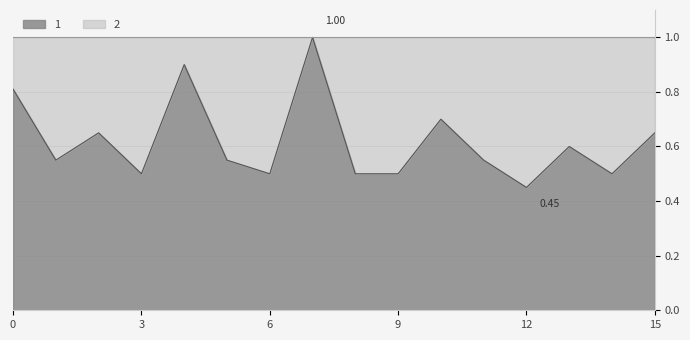

Which label corresponds to the largest value in the chart?

7